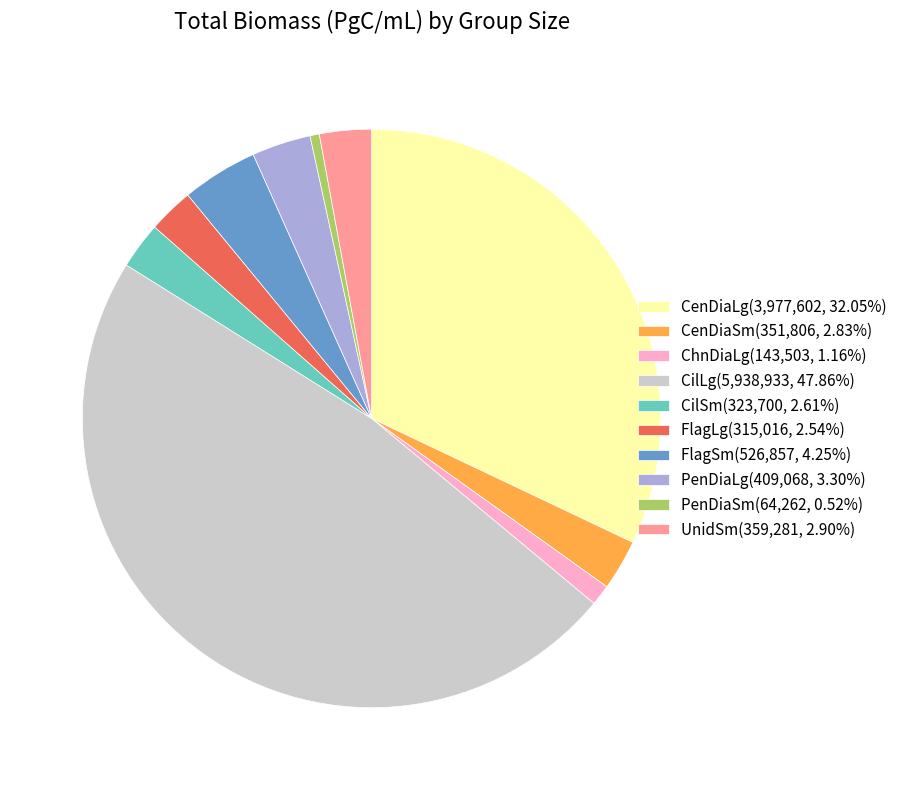

Does ChnDiaLg account for over 50% of the chart?

No